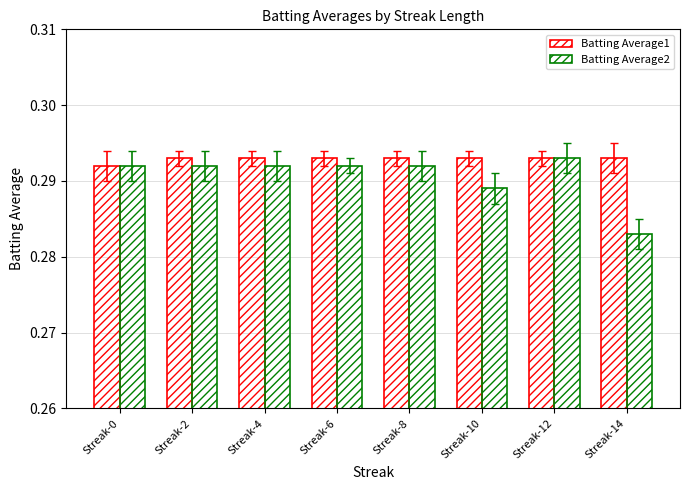

At which category does the chart reach its minimum across all series?

Streak-14